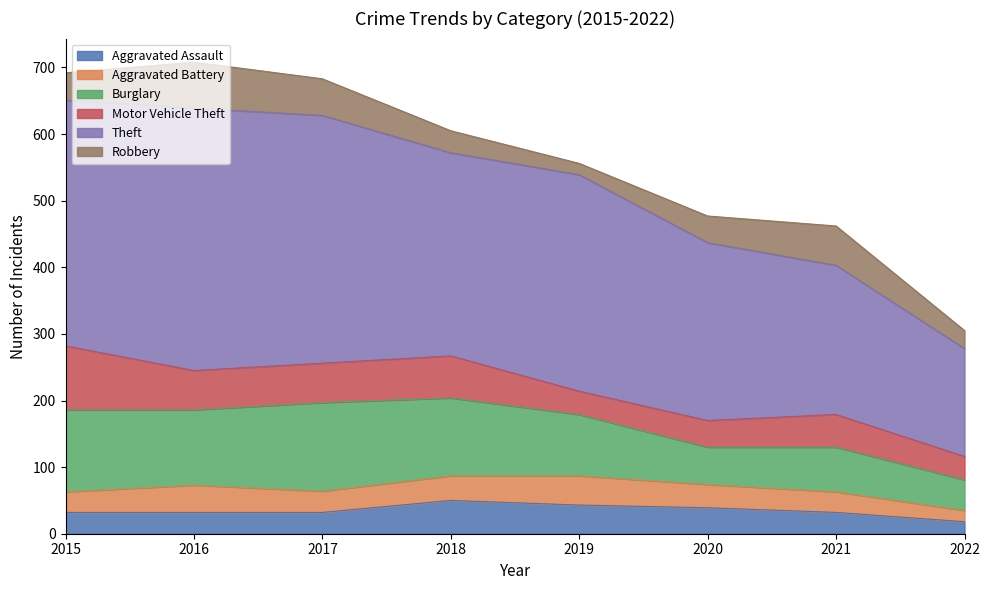

Which category has the highest value in the Motor Vehicle Theft series?

2015